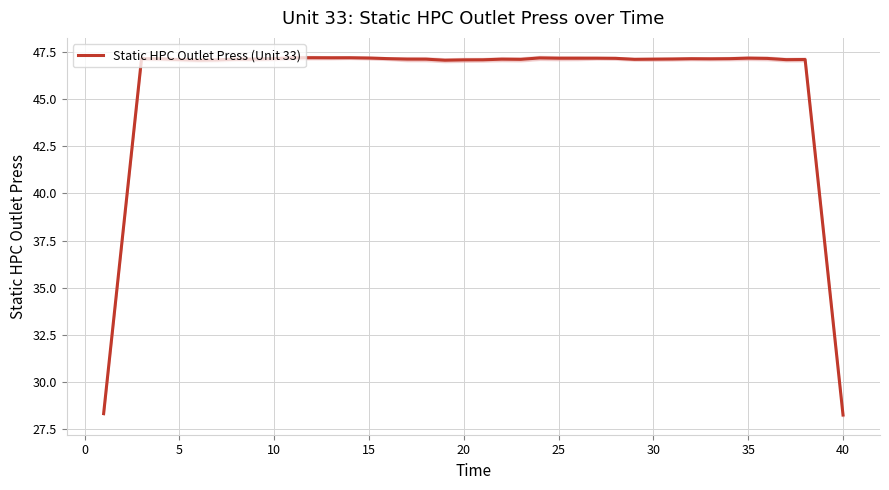

Count the number of categories in the chart.

40